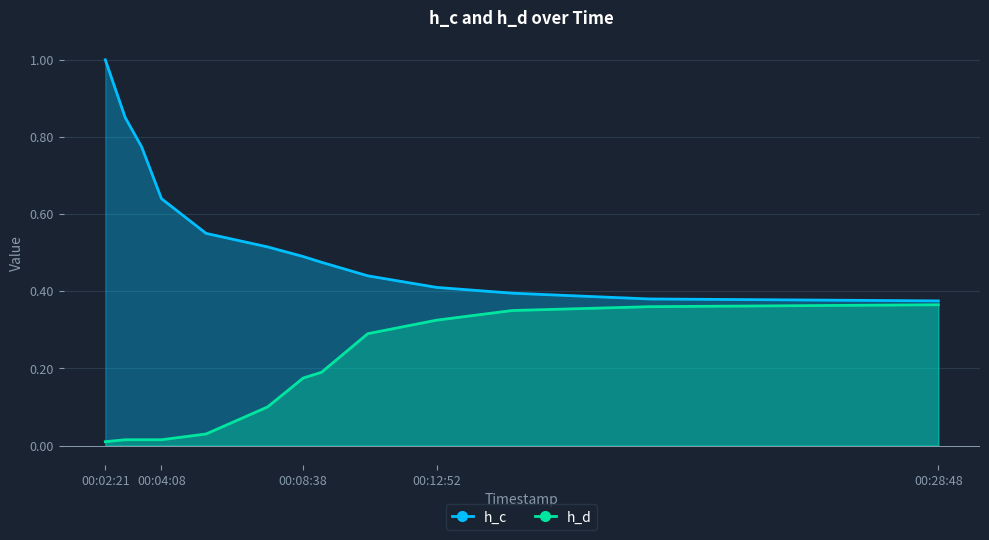

Which series has the widest spread of values?

h_c